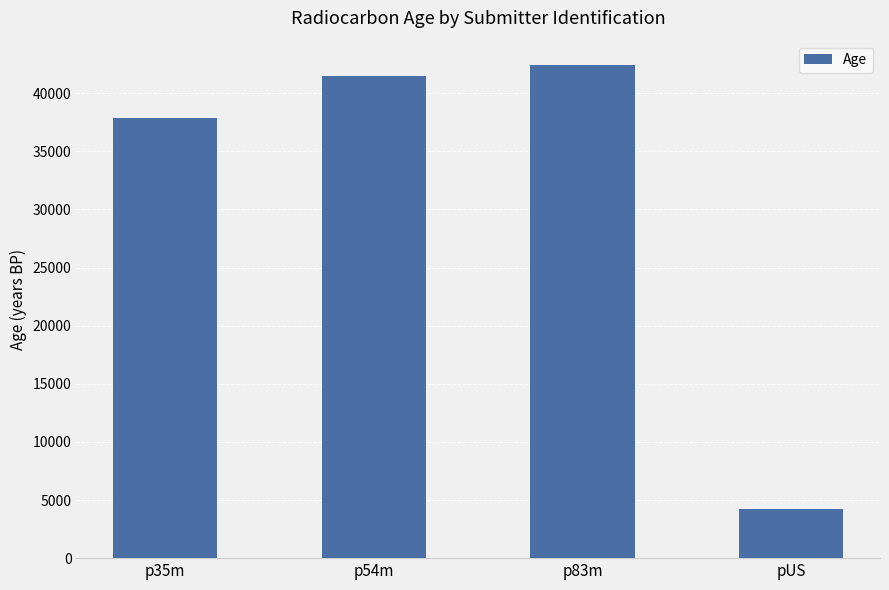

What is the sum of the values at p83m and p54m?

83900